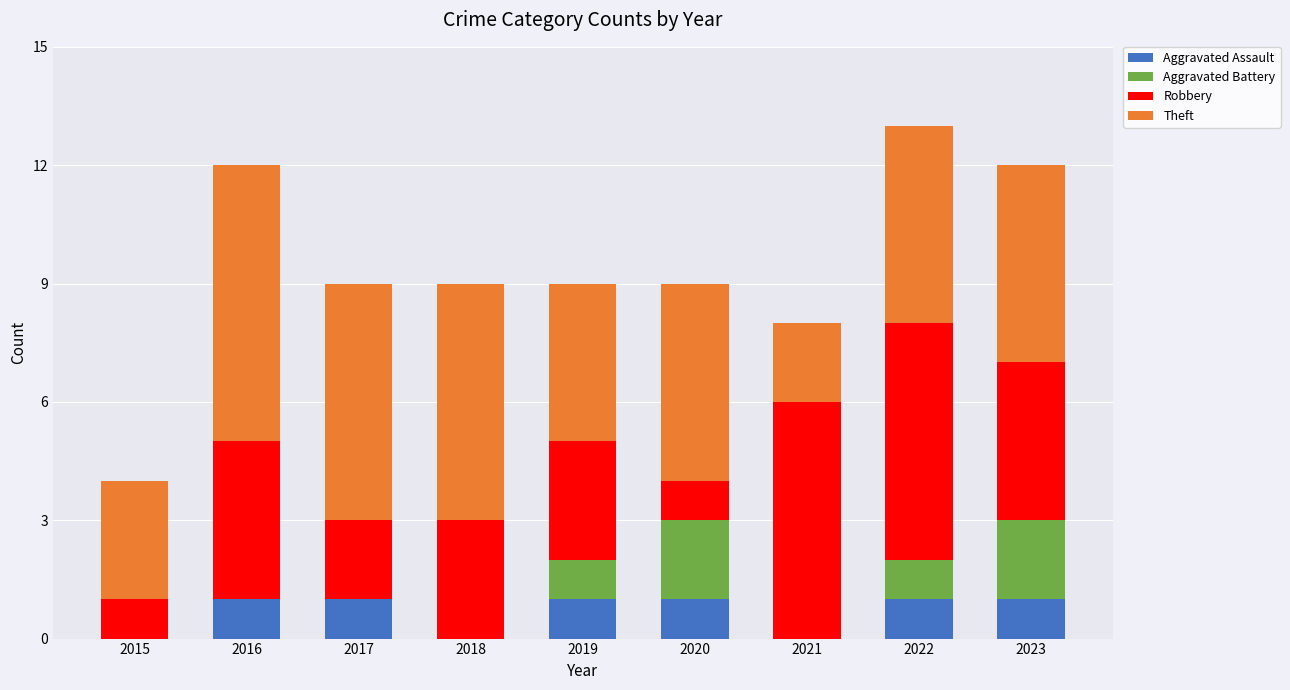

True or false: Aggravated Assault has a value of 2 at 2017.

False